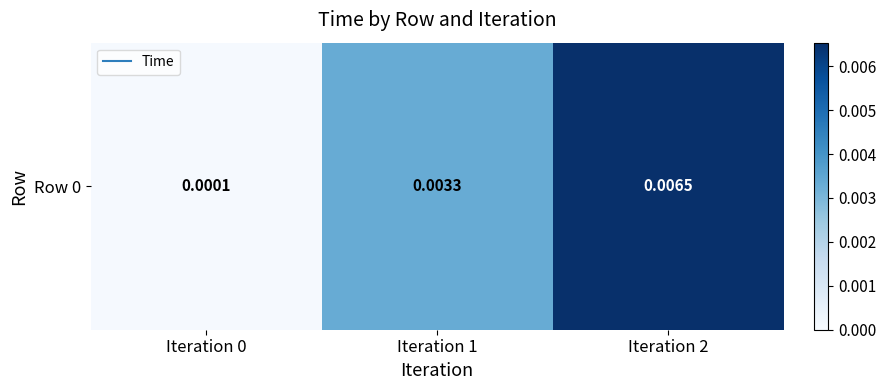

List the labels in order of value, largest first.

Iteration 2, Iteration 1, Iteration 0